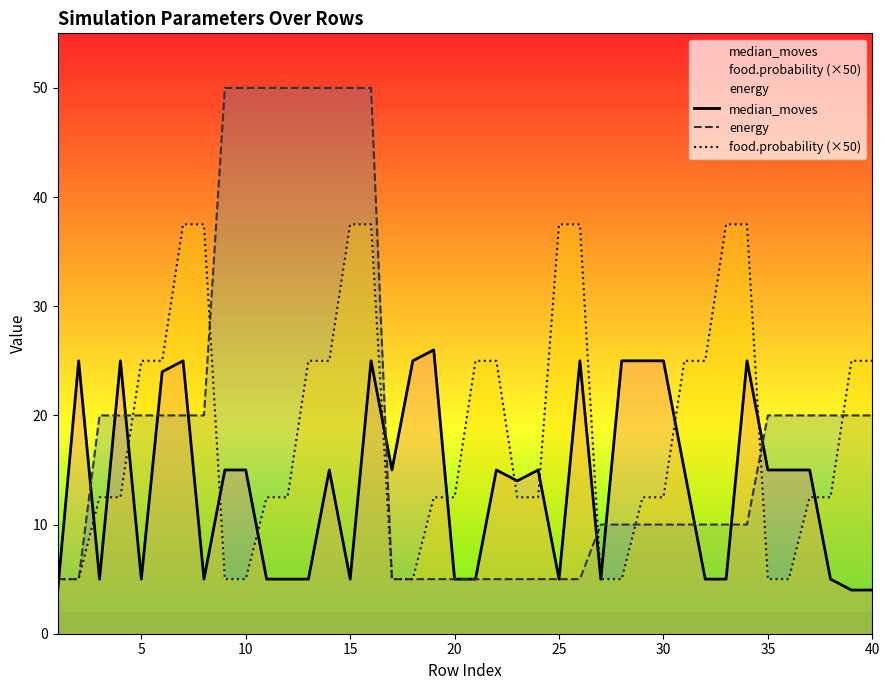

How many series are shown in this chart?

3